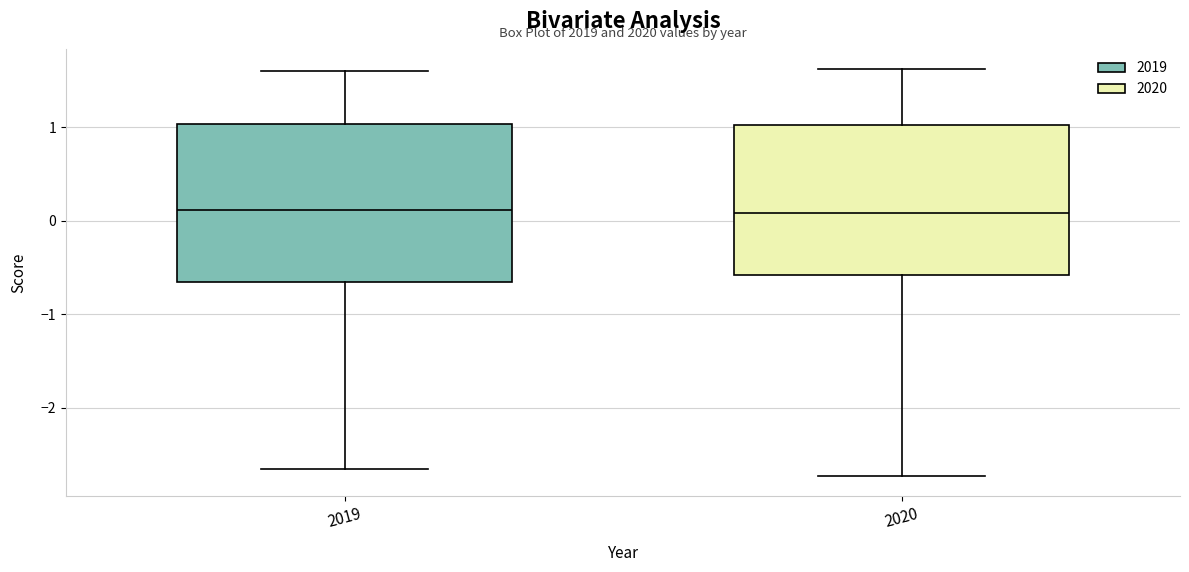

Where is the lower edge of the box at x = 2019 on the y-axis? The values are not printed on the chart, so give them approximately, as read against the axis.

-0.7